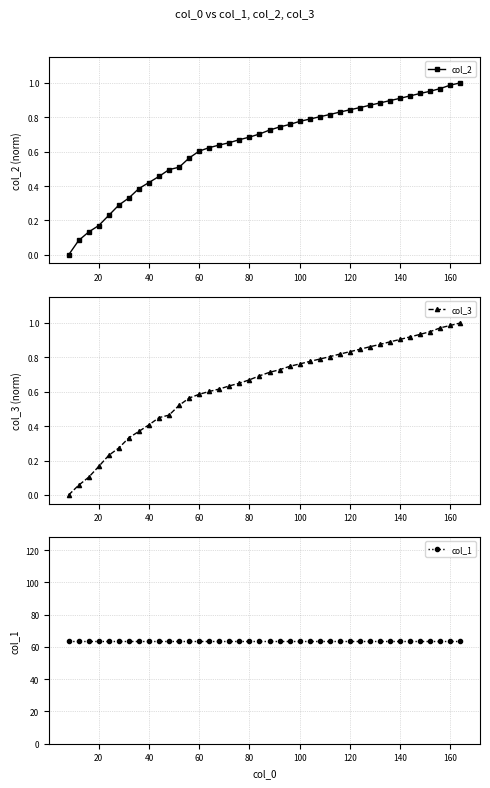

True or false: col_1 and col_2 cross at least once.

False